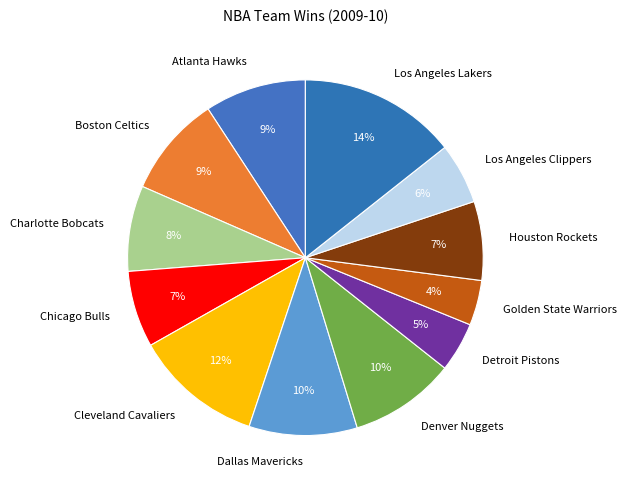

To the nearest percent, what is the difference between the Charlotte Bobcats and Boston Celtics slice percentages?

1%